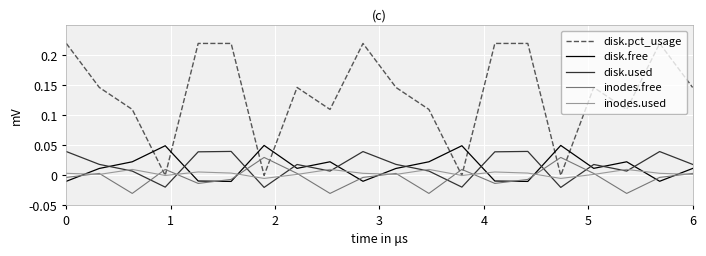

Which series has the largest total across all categories?

disk.pct_usage